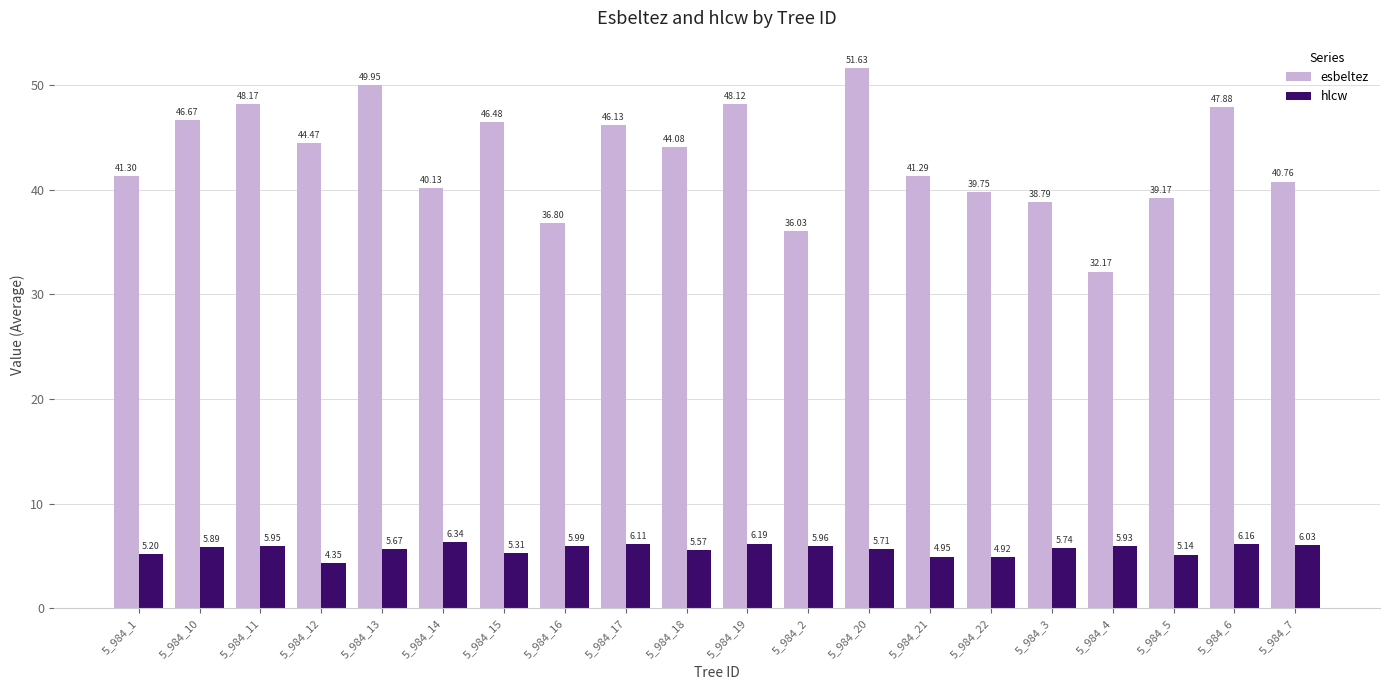

What is the difference between the highest and lowest values at 5_984_4?

26.2